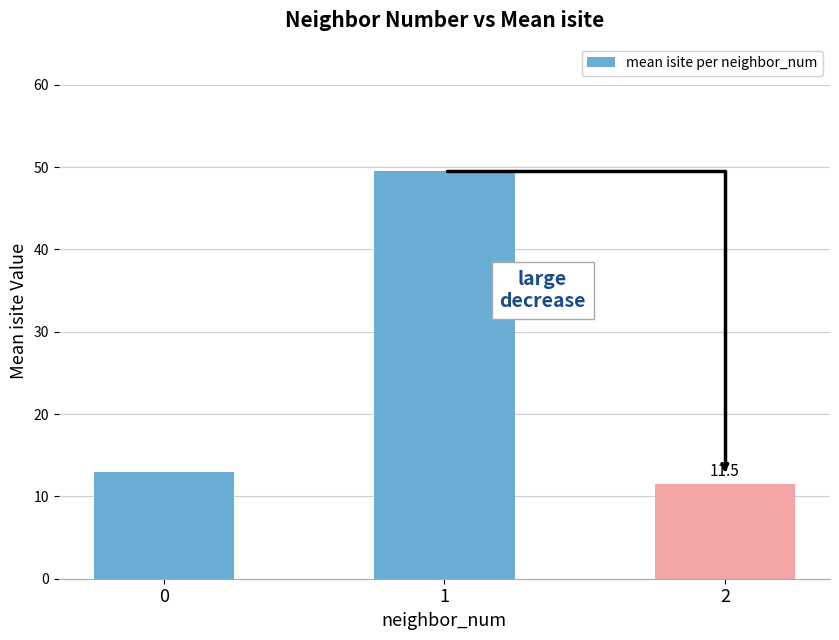

What is the change in value from 1 to 2?

-38.0